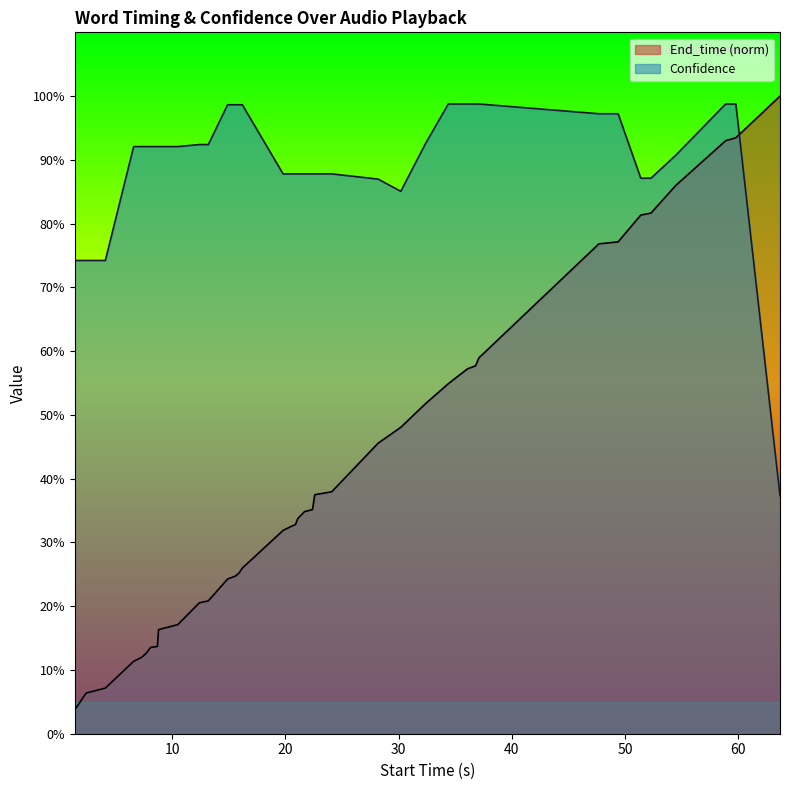

What are all the series names shown in the legend?

End_time (norm), Confidence